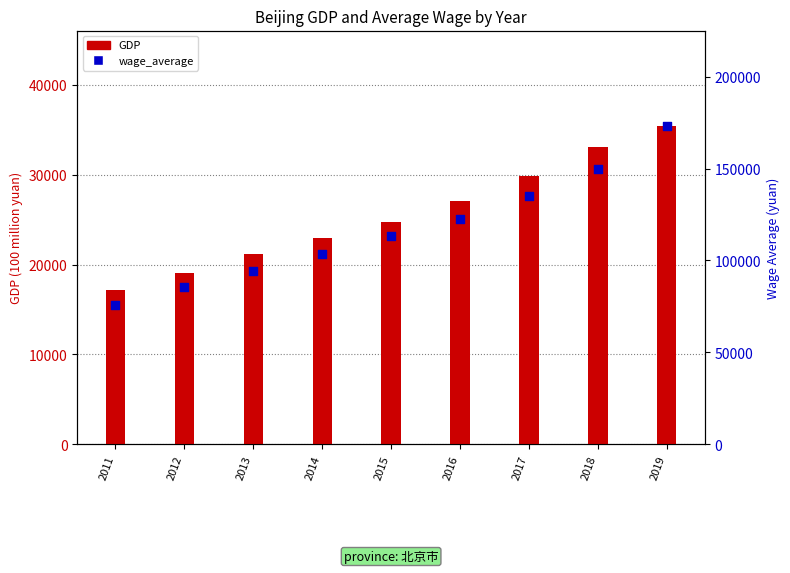

What is the total value across all series at 2018?

182949.0